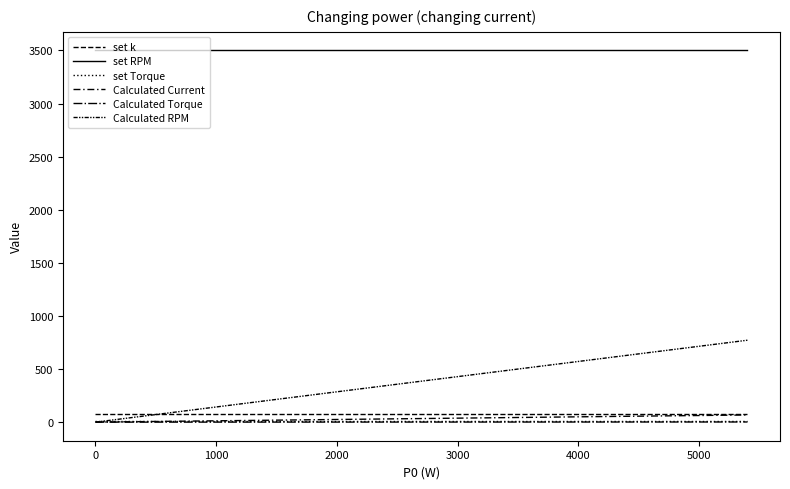

What is the difference between the second highest and minimum values in the Calculated Torque series?

1.5